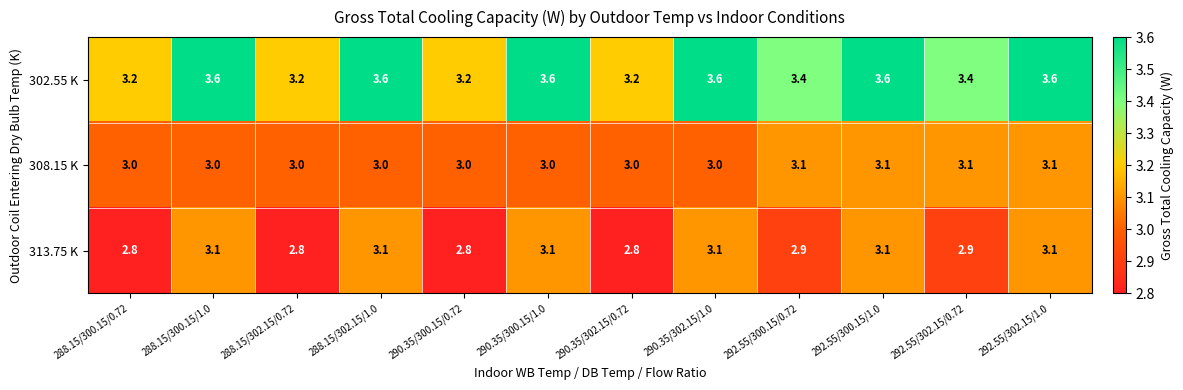

The value of 308.15 K at 292.55/302.15/1.0 is 3.1. True or false?

True